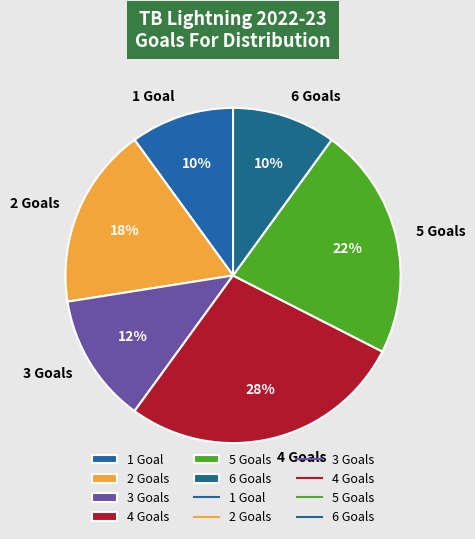

Between 3 Goals and 6 Goals, which is larger?

3 Goals